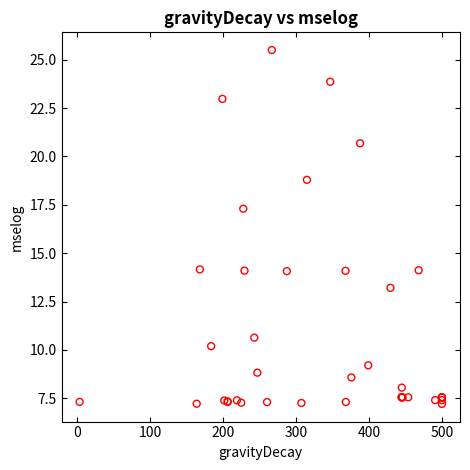

What Y value in the scatter plot is closest to 16?

17.3